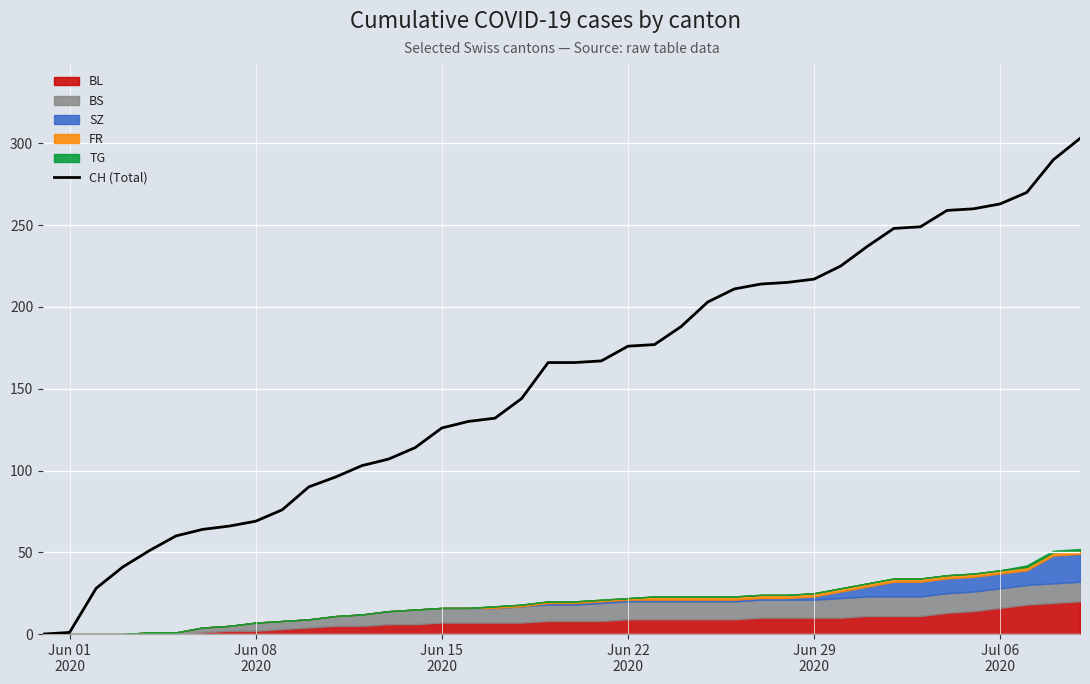

Count the number of values greater than 166.

19